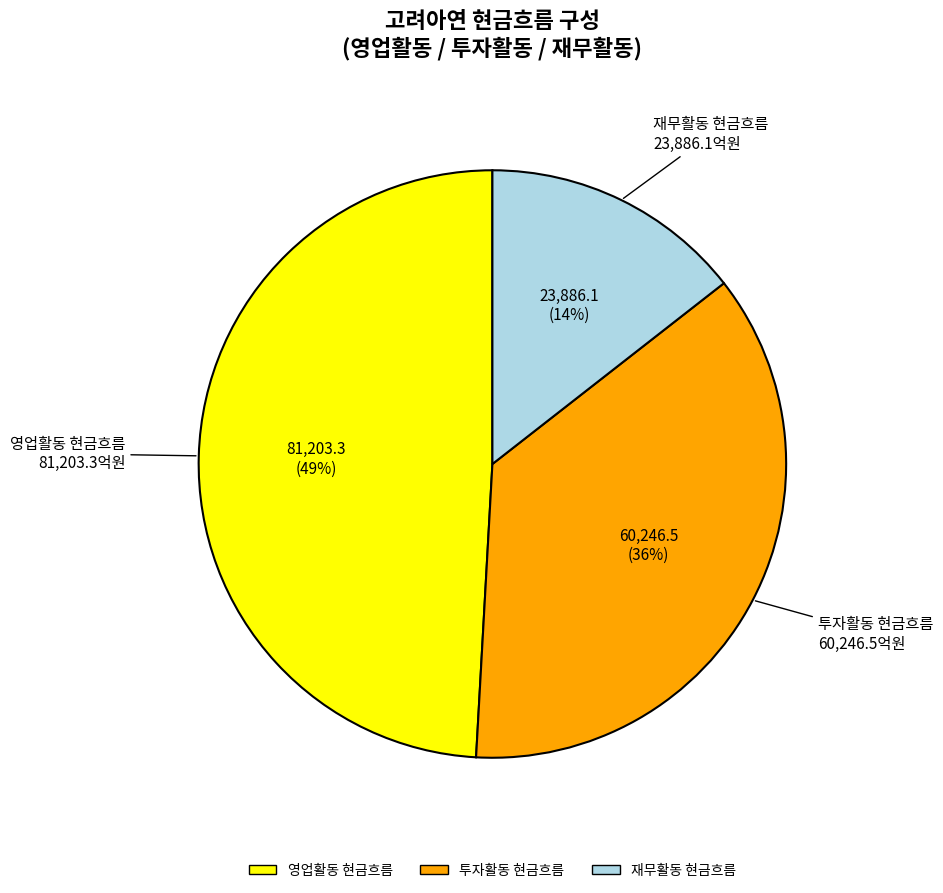

To the nearest percent, what is the average slice percentage?

33%